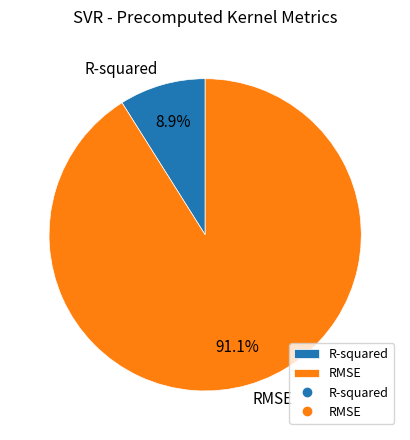

Is RMSE the majority of the pie?

Yes